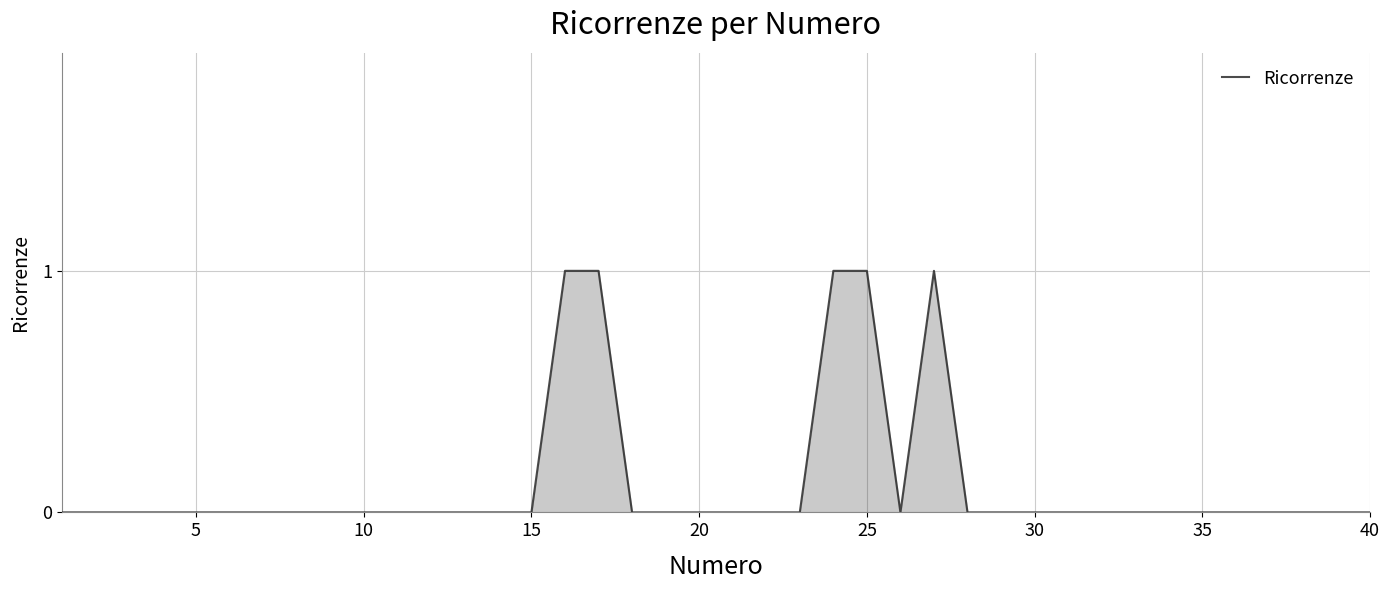

True or false: the data has more than 0 interior local peaks.

True